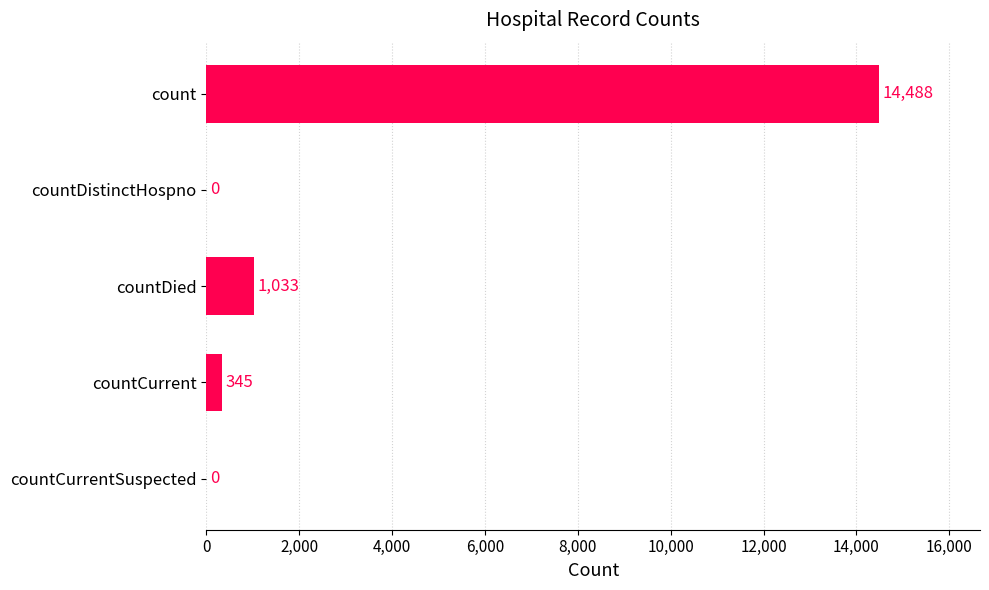

Between countCurrent and count, which is larger?

count